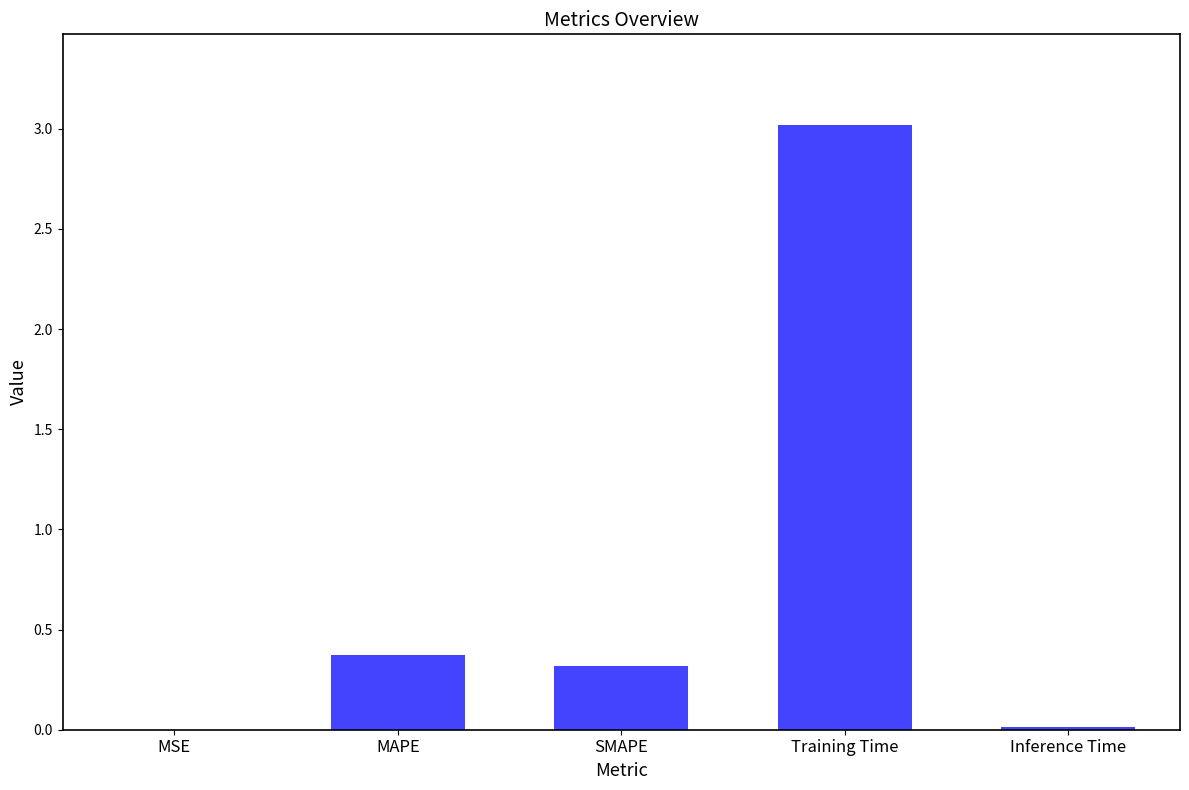

The value at Training Time is 3.0. True or false?

True